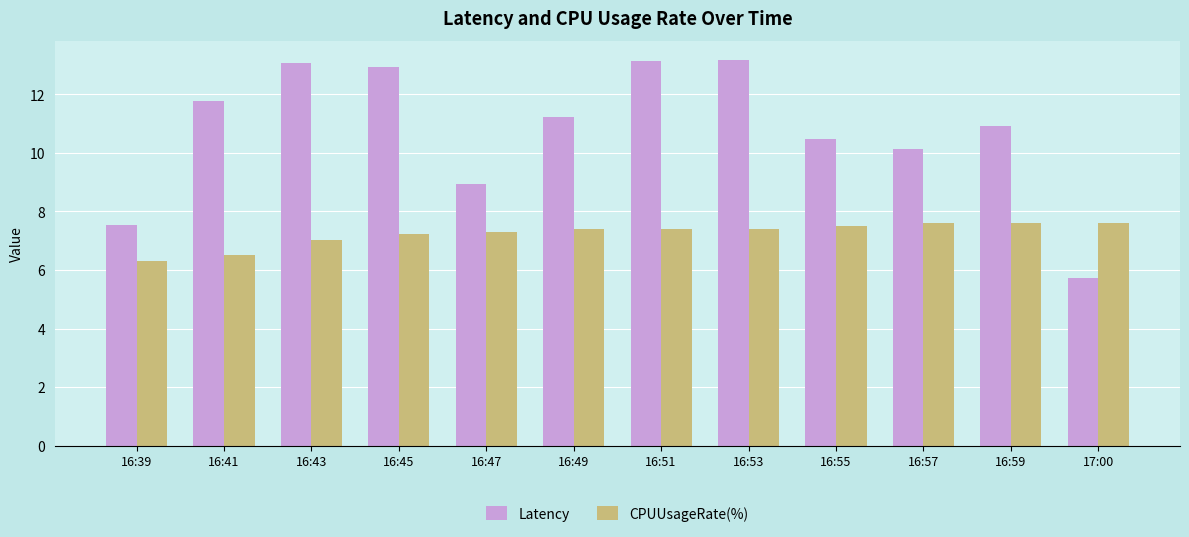

What is the difference between the highest and lowest values at 16:55?

3.0